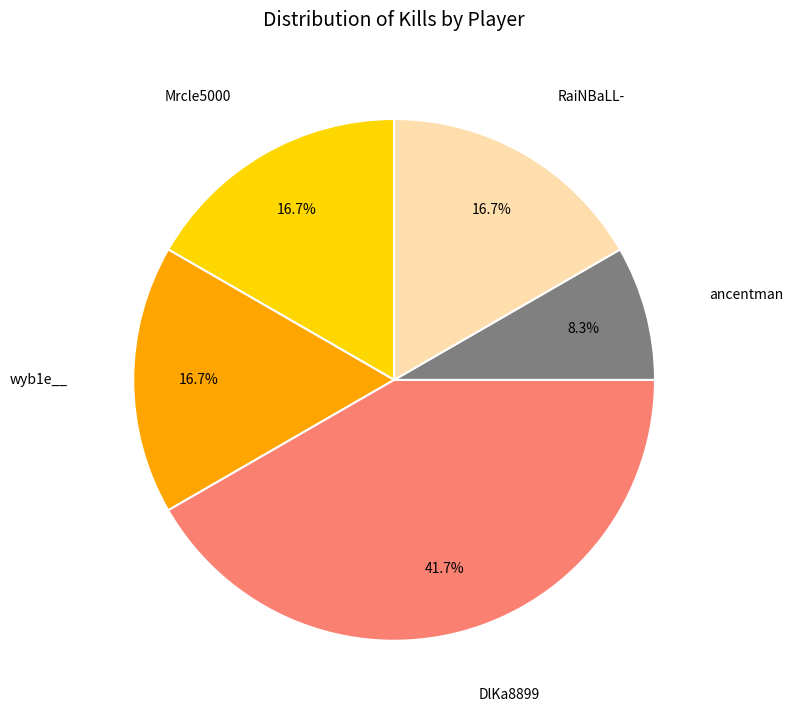

What is the largest slice in the pie chart?

DlKa8899